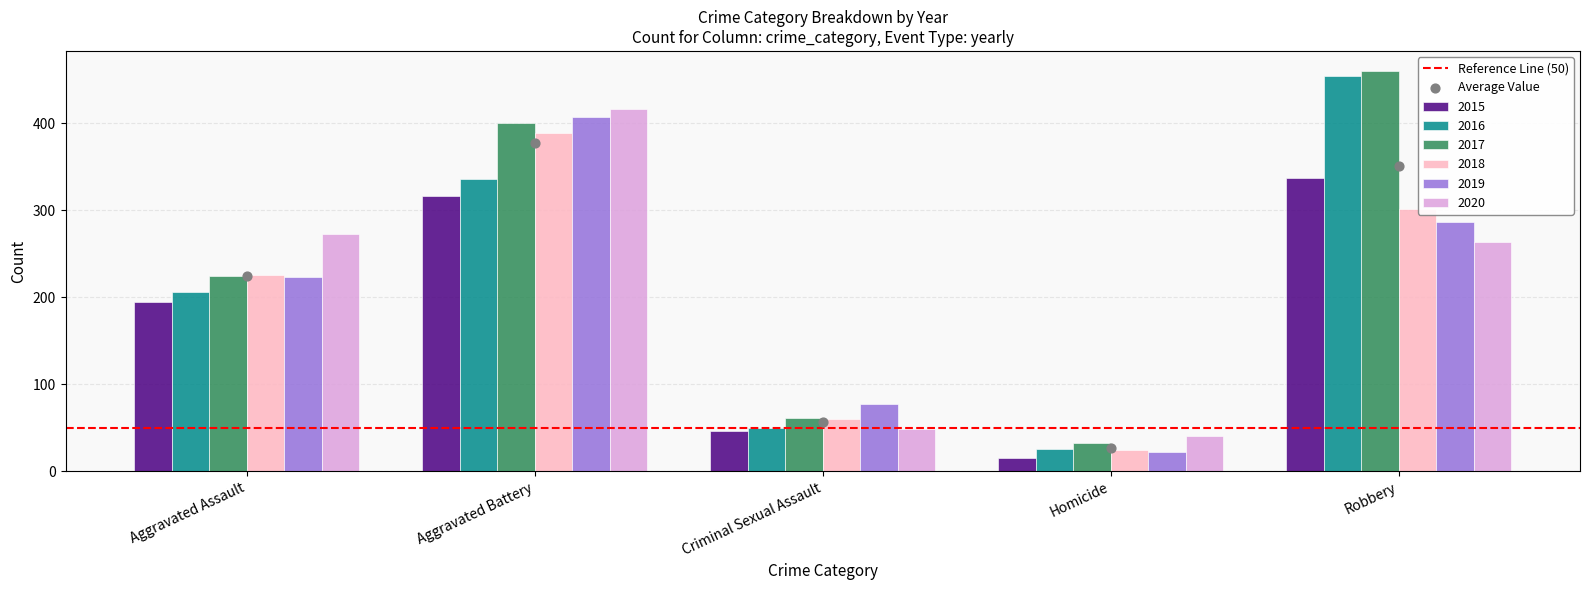

At how many categories does at least one series exceed 406?

2